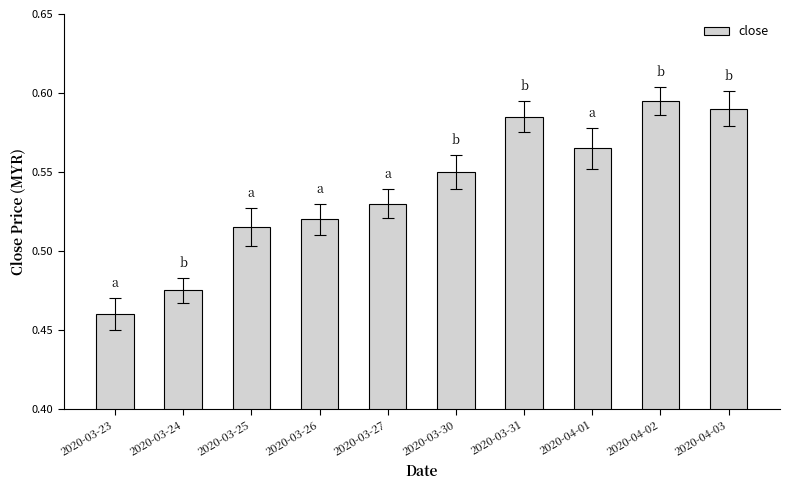

True or false: the data shows 0.3 at 2020-04-03.

False